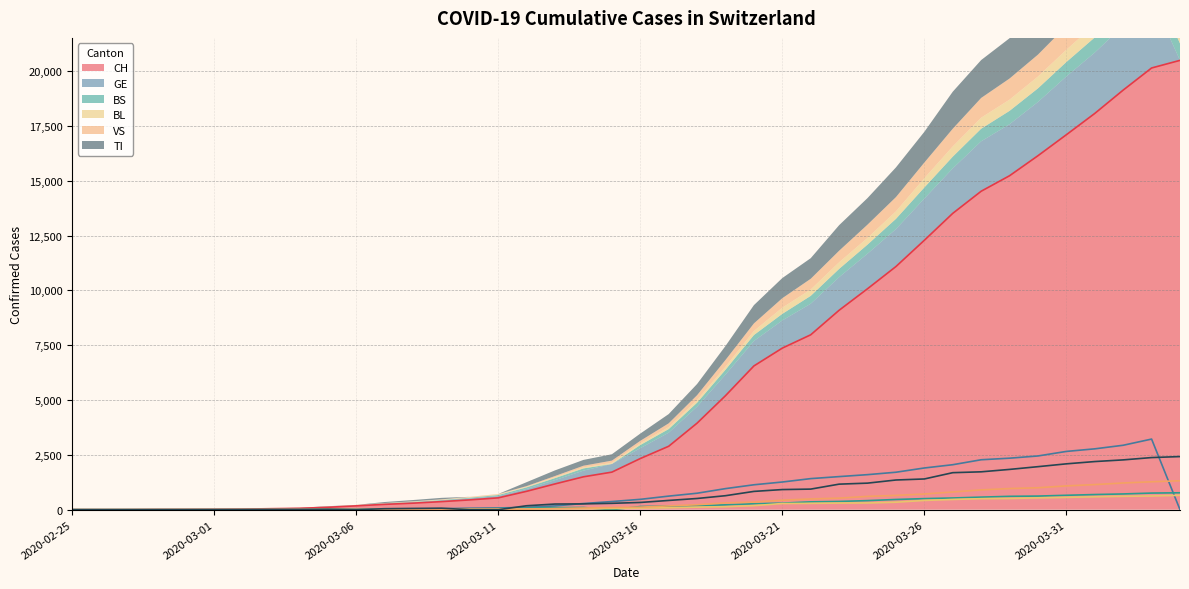

The BS series shows 0 at 2020-02-25. True or false?

True